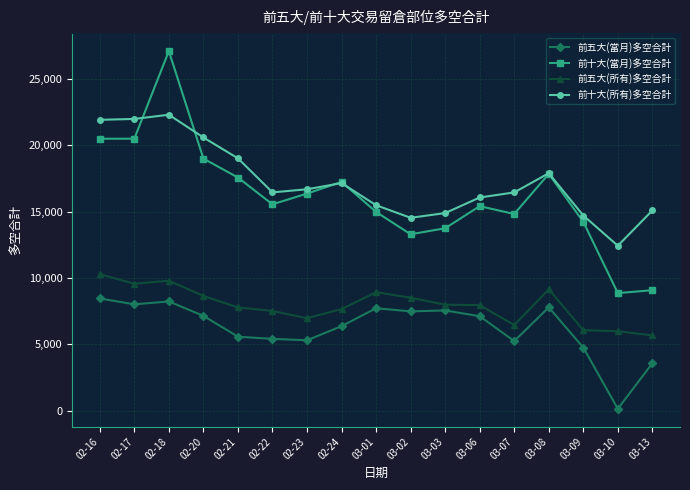

What position from the right is 03-06?

6